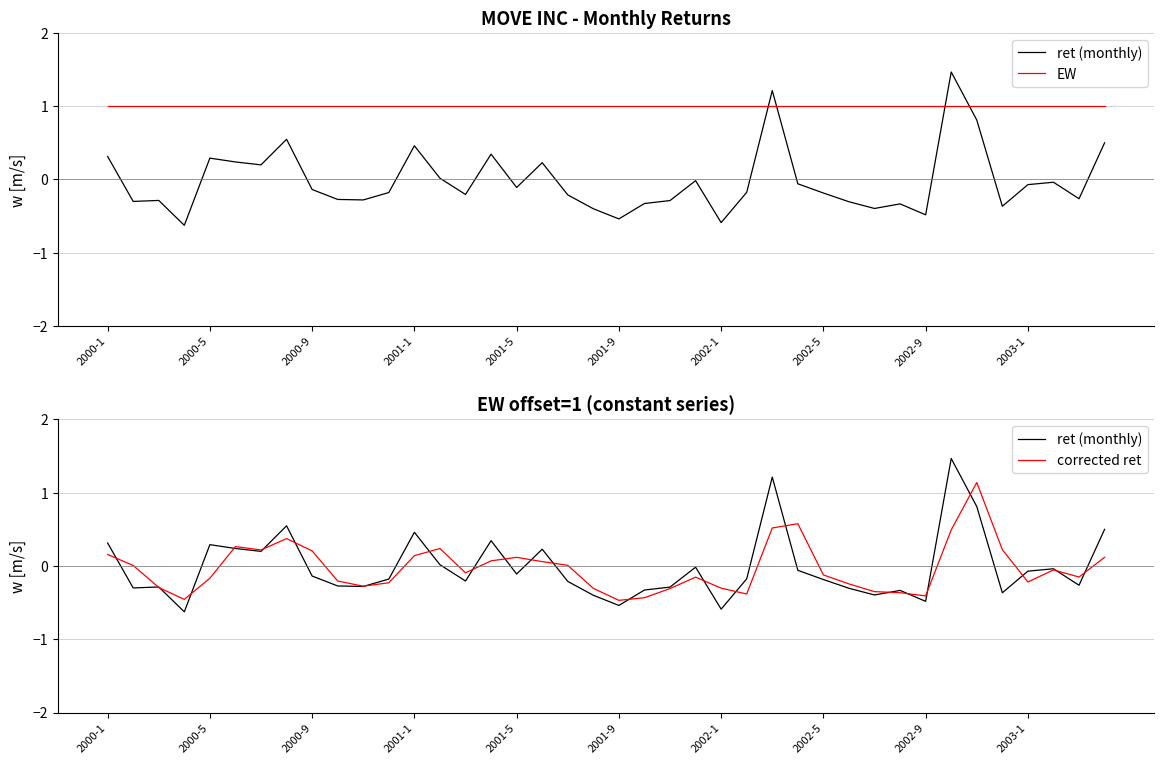

Which series ends up on top after the final intersection of ret (monthly) and EW?

EW